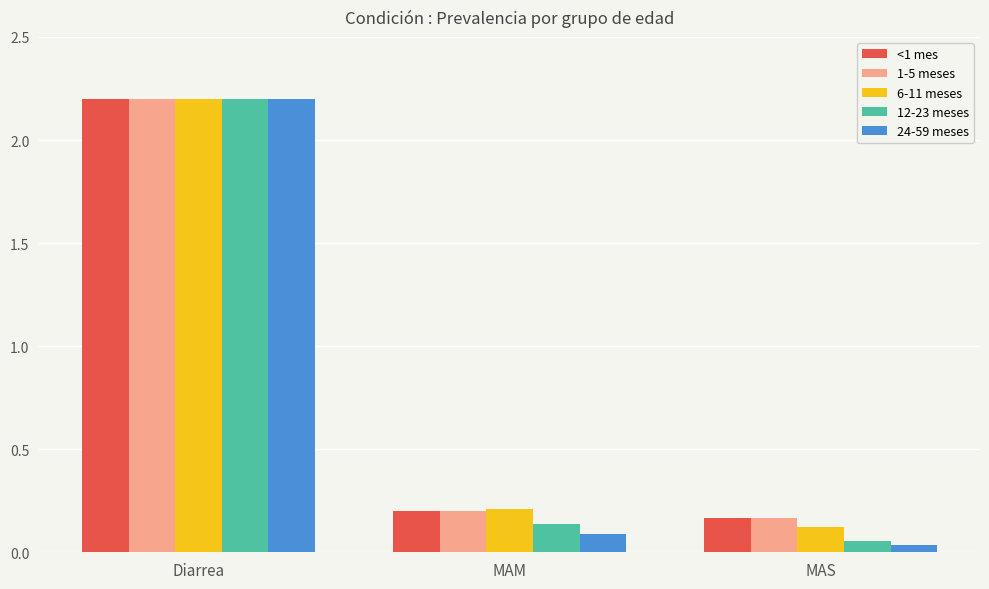

At which category does the chart reach its minimum across all series?

MAS